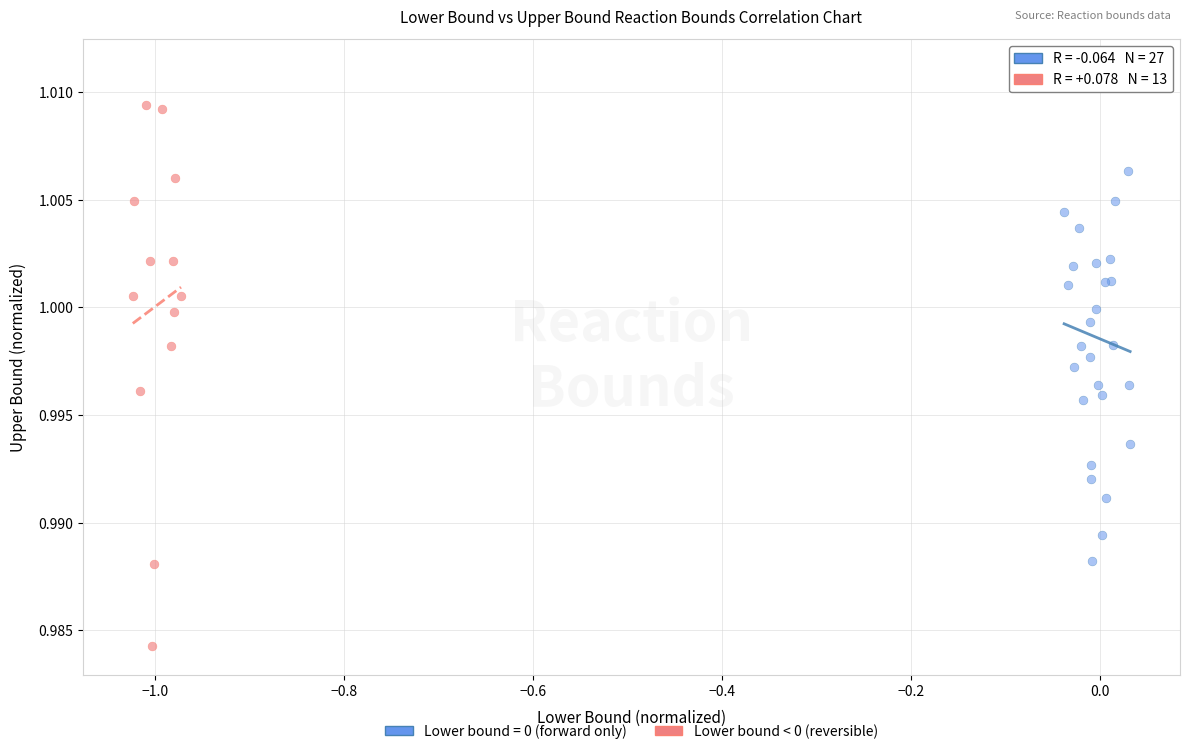

Which series has the largest Y range (max minus min)?

Lower bound < 0 (reversible)